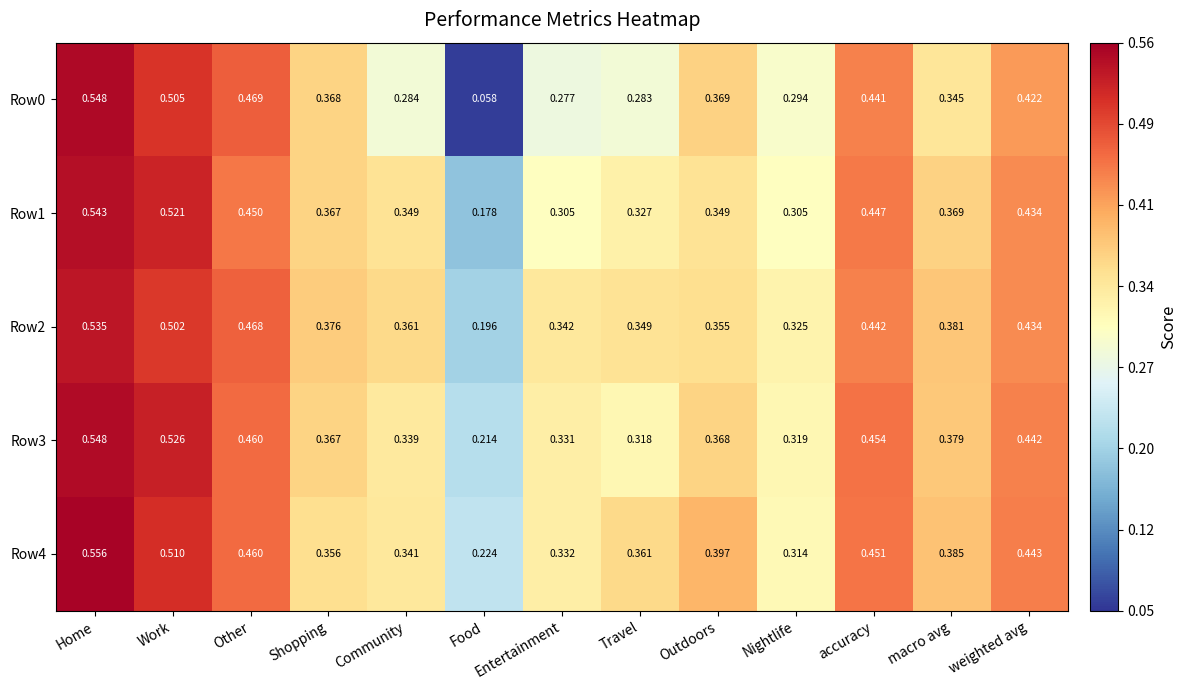

Is the value of Row0 at Nightlife greater than the value of Row3 at Travel?

No